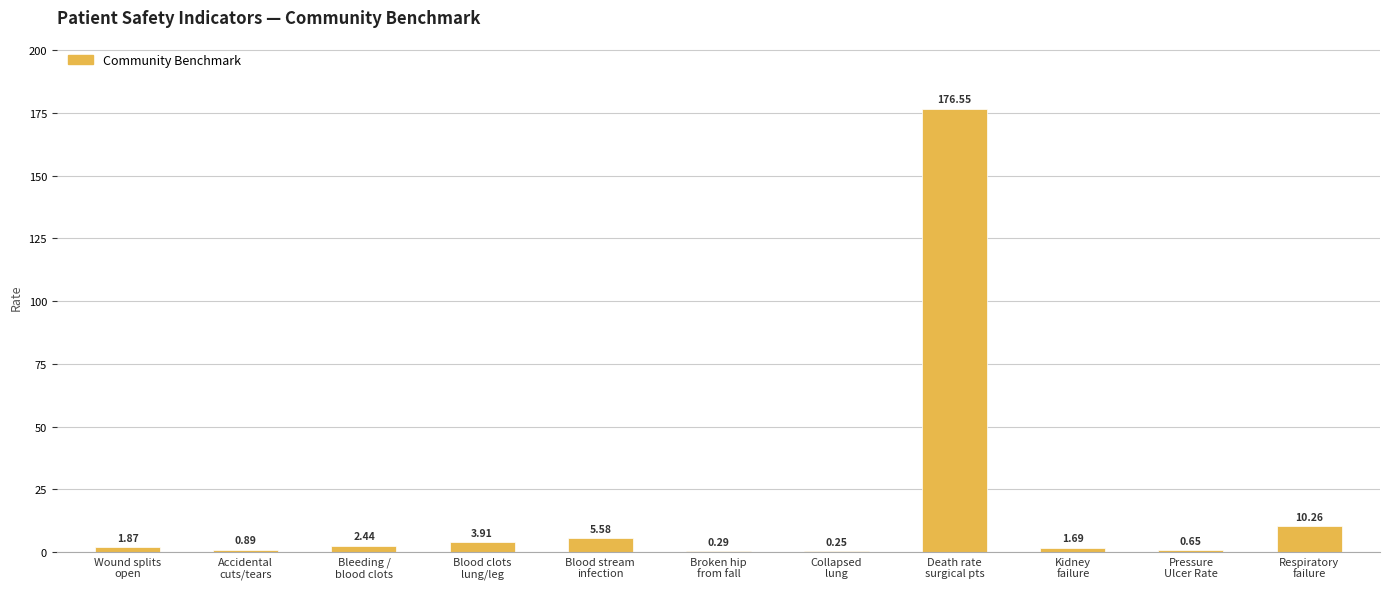

Where is the data nearest to the value 88?

Respiratory
failure